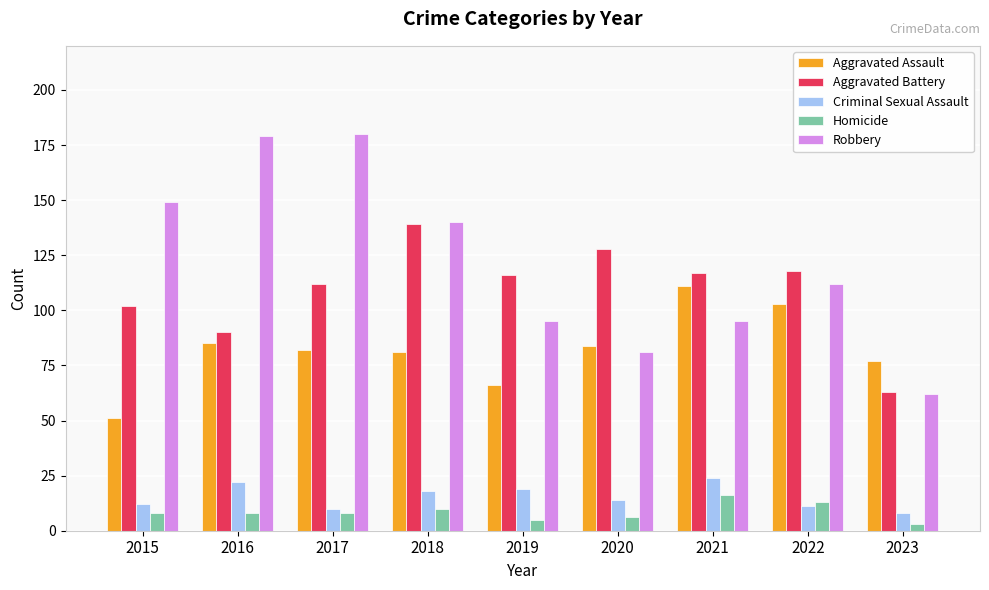

How many bars are there in each group?

5